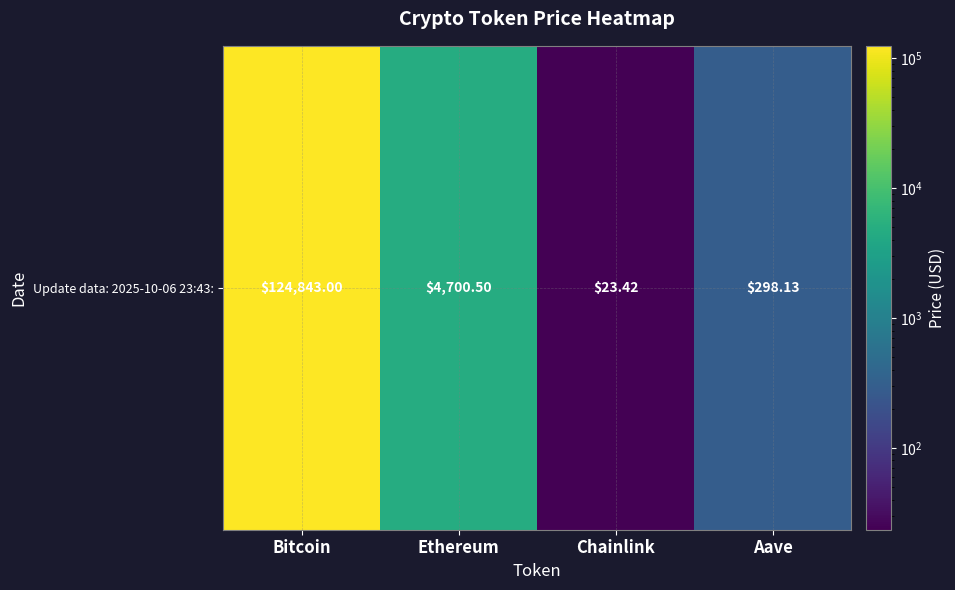

How many series are shown in this chart?

1